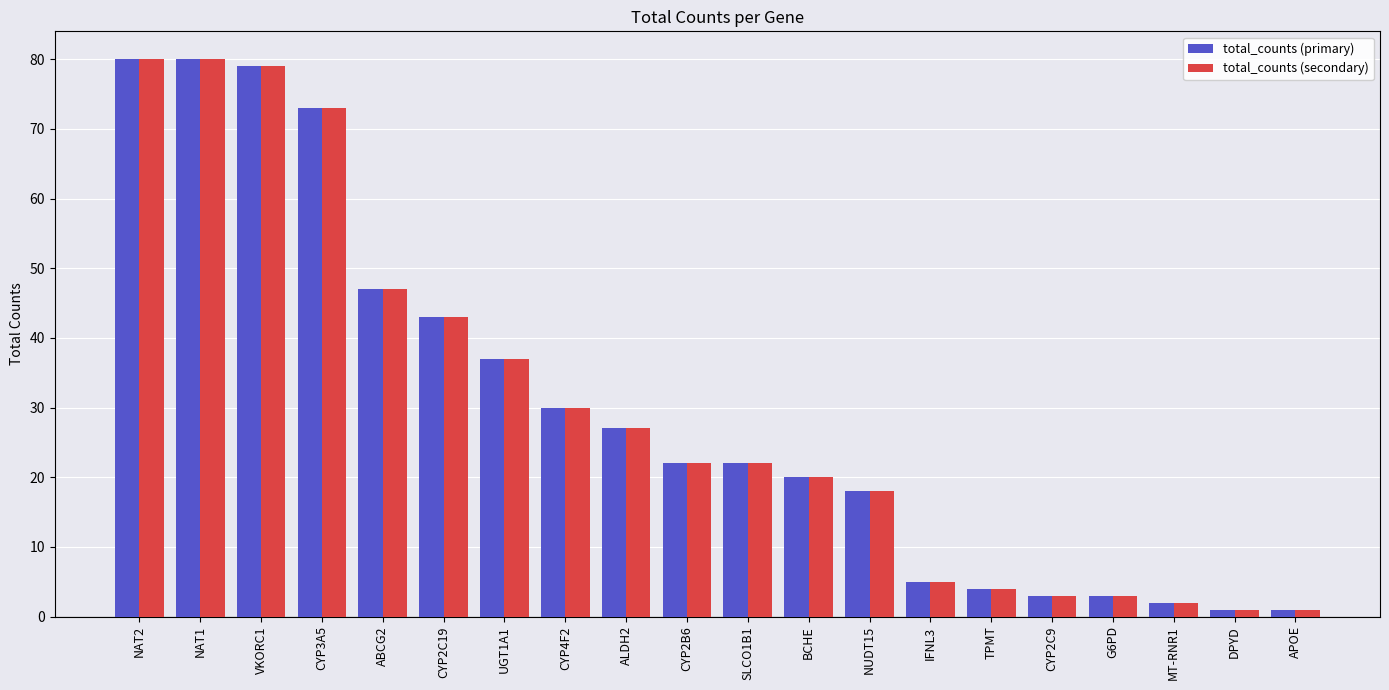

What are all the series names shown in the legend?

total_counts (primary), total_counts (secondary)